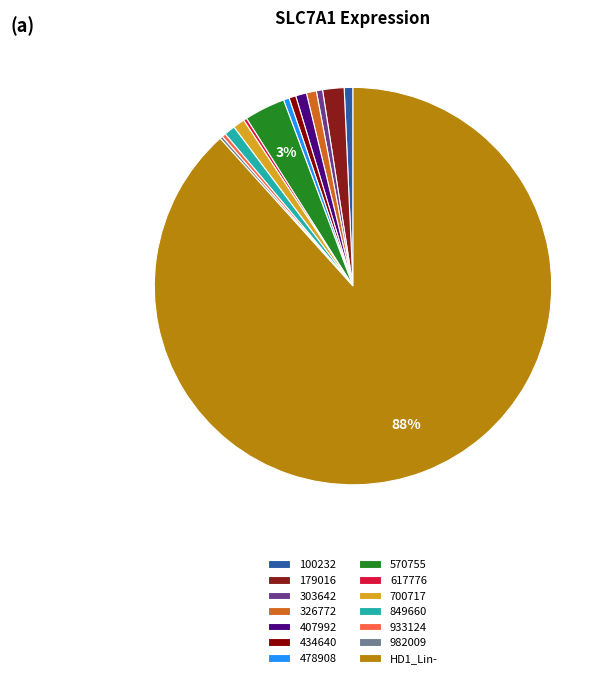

How many segments does this pie chart have?

14